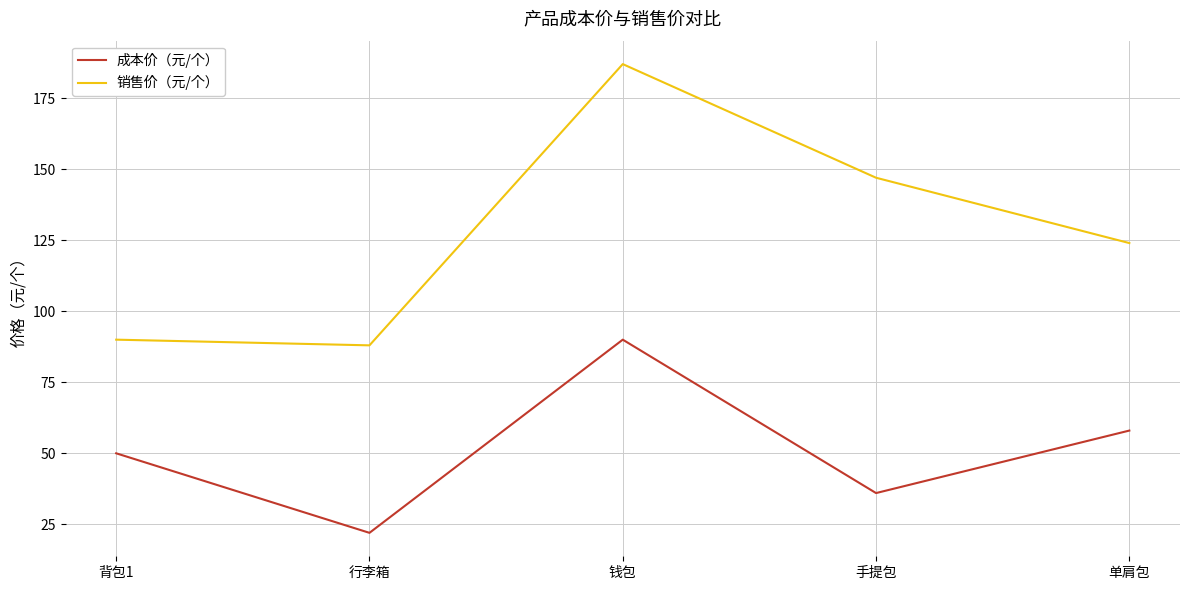

How many categories are shown in the chart?

5